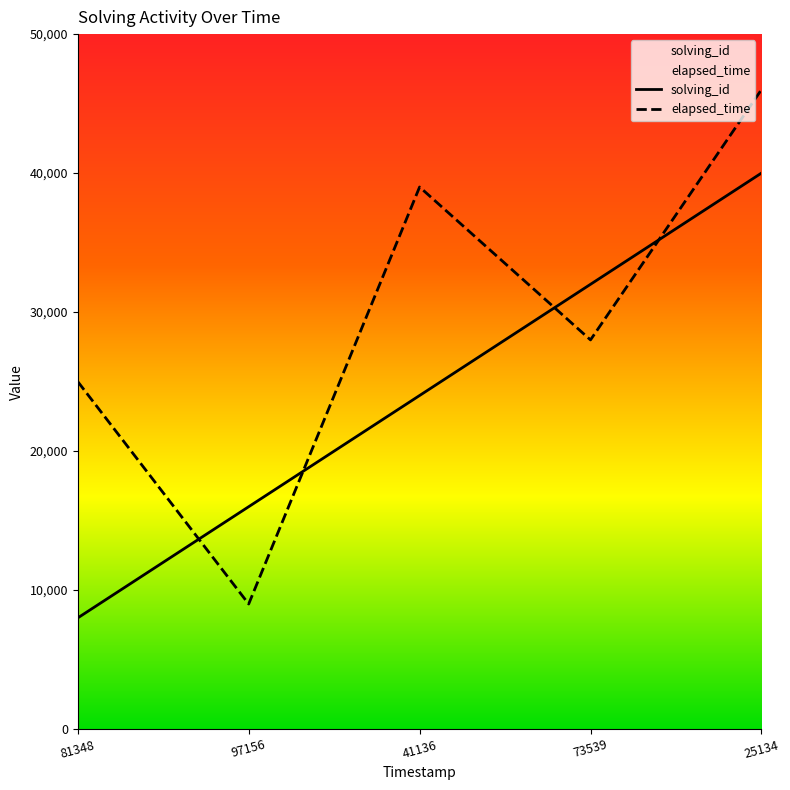

How many lines are shown in the chart?

2